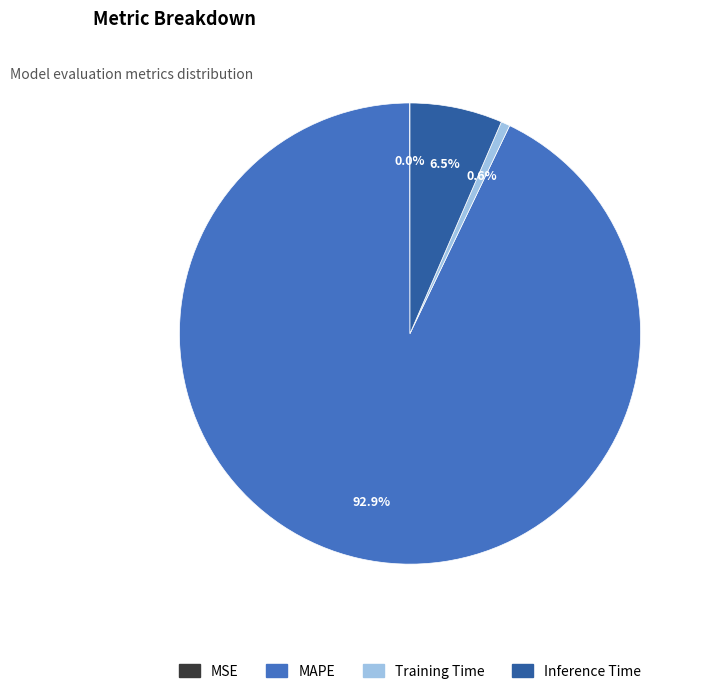

What portion of the pie excludes Inference Time?

93.5%